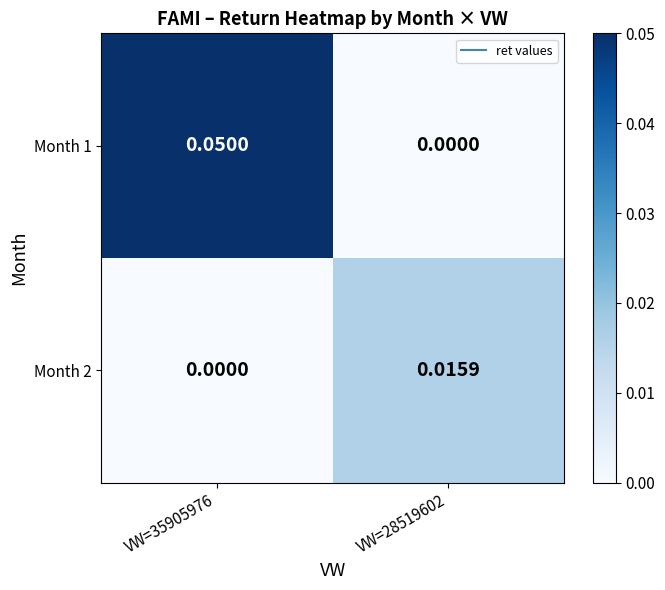

How many data points does each series have?

2